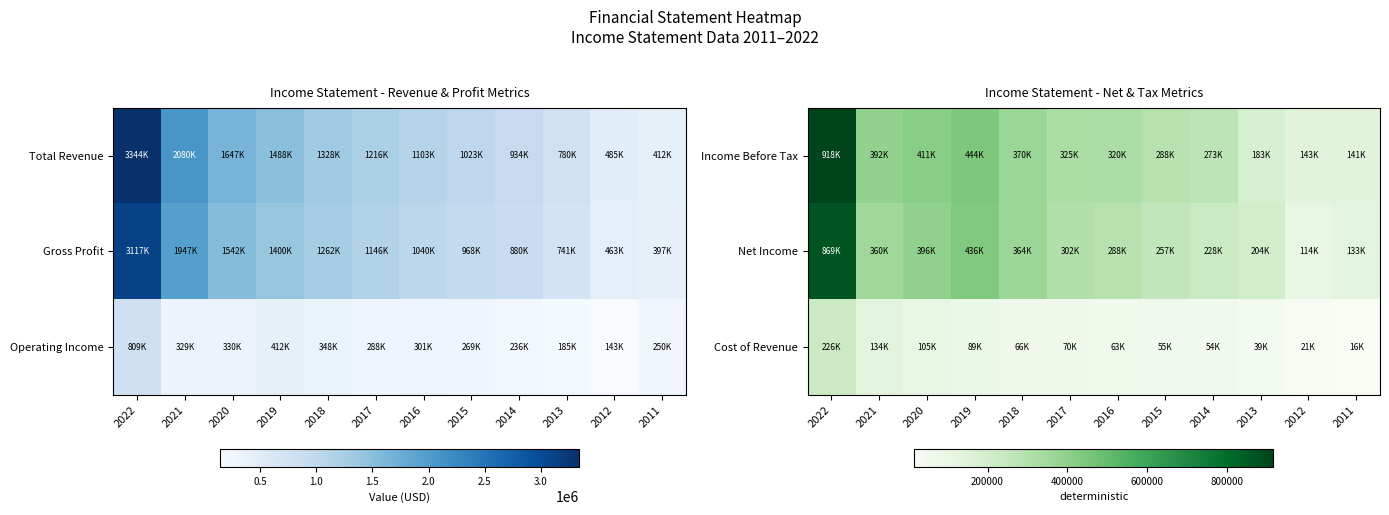

What is the average value of the Income Before Tax series?

350625